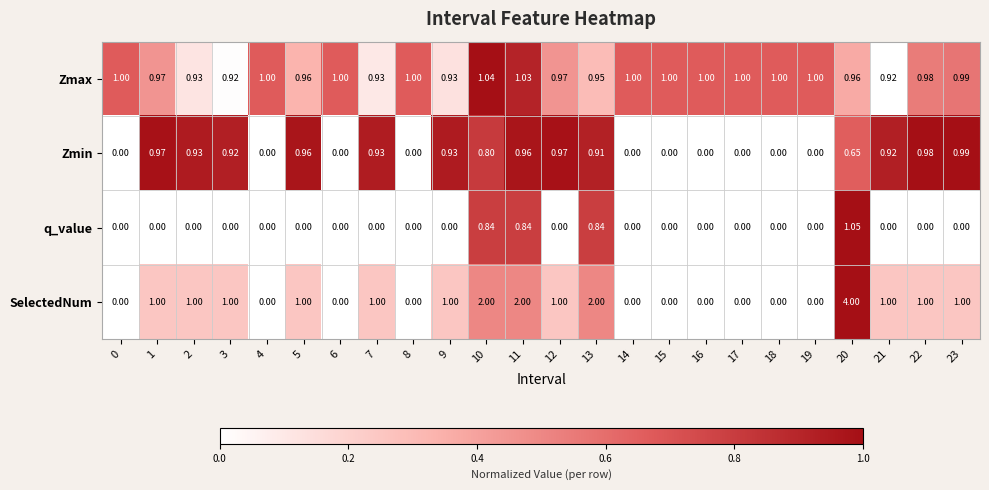

Which series has the widest spread of values?

SelectedNum